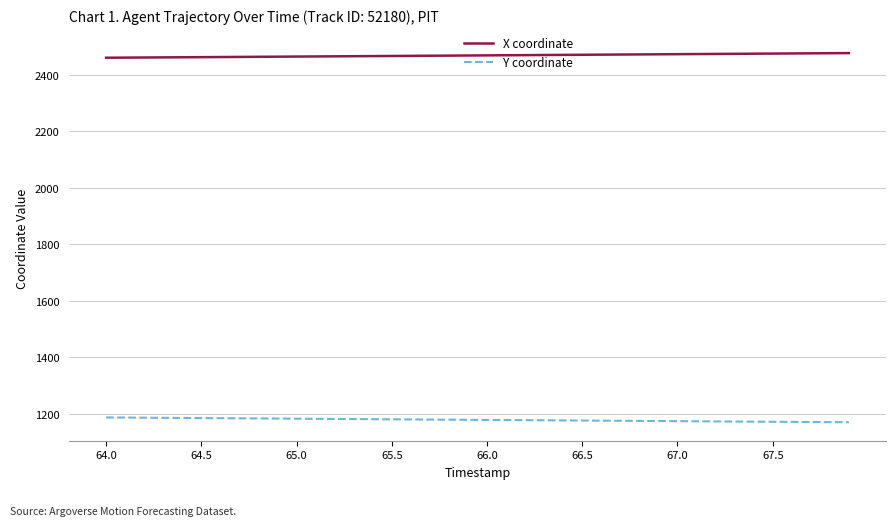

What is the maximum value shown in the chart?

2476.1